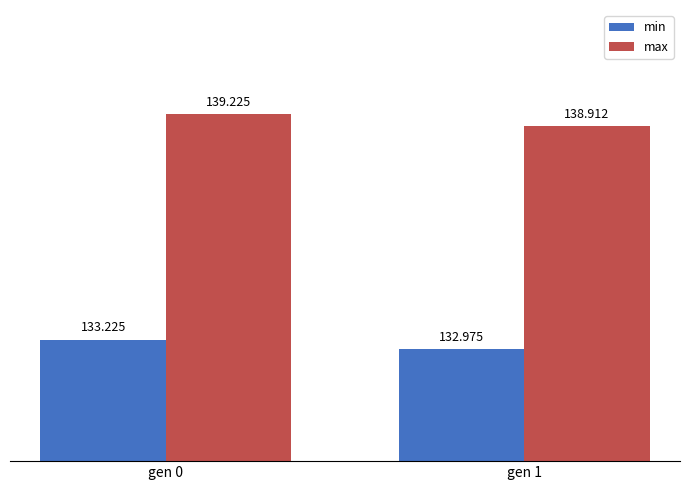

At which label is max closest to 139?

gen 1